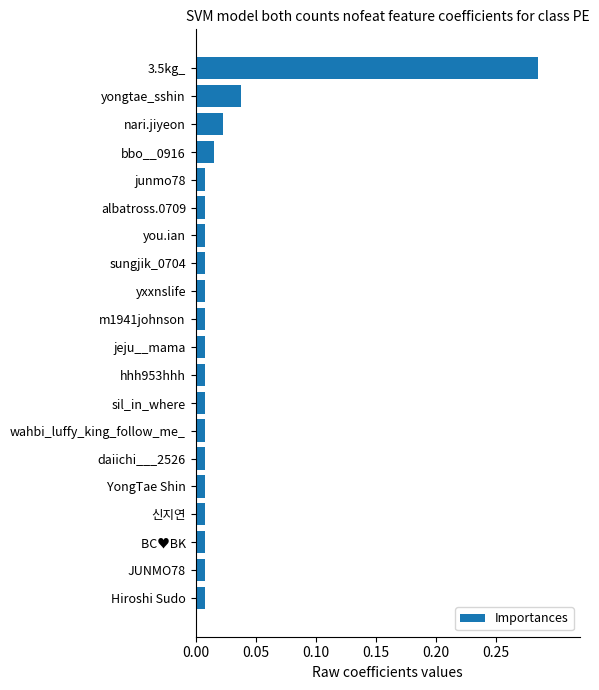

What position from the top is jeju__mama?

11